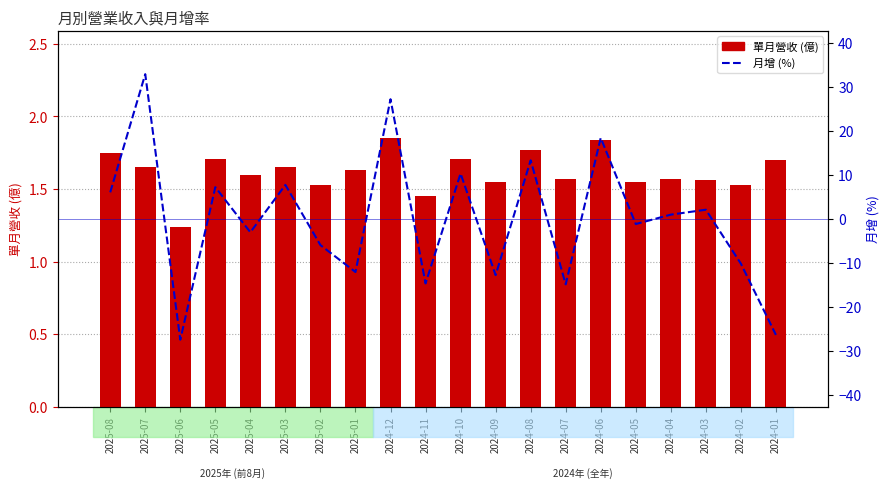

At how many categories does at least one series exceed 13?

4